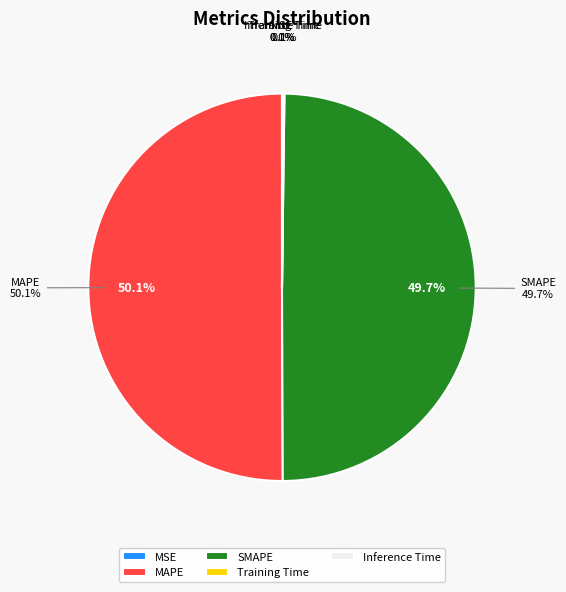

Is Training Time the majority of the pie?

No